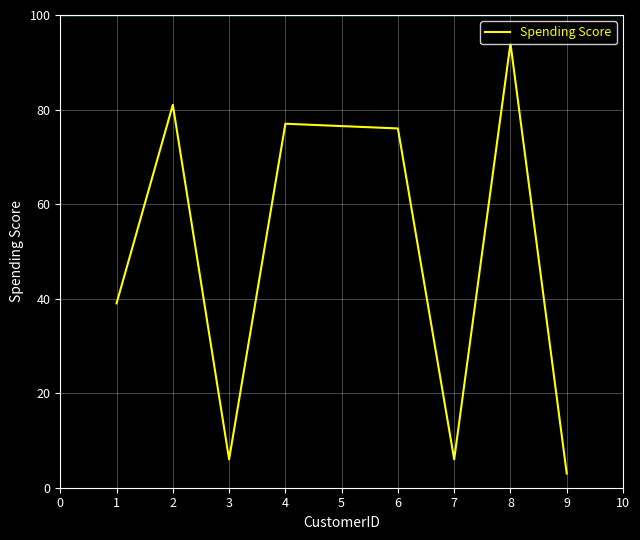

The value at 7 is 6. True or false?

True